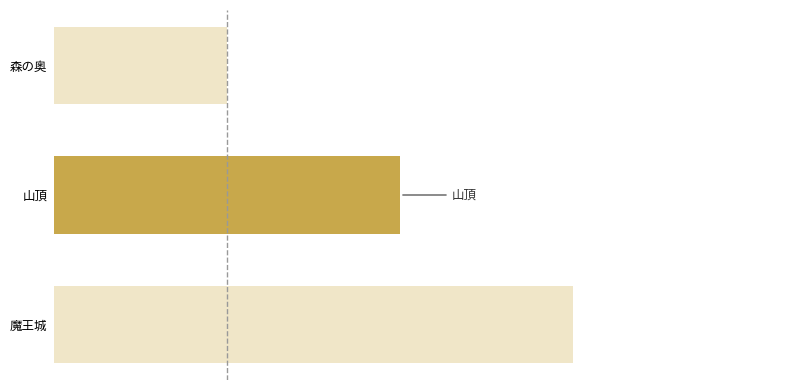

Does the chart contain any negative values?

No